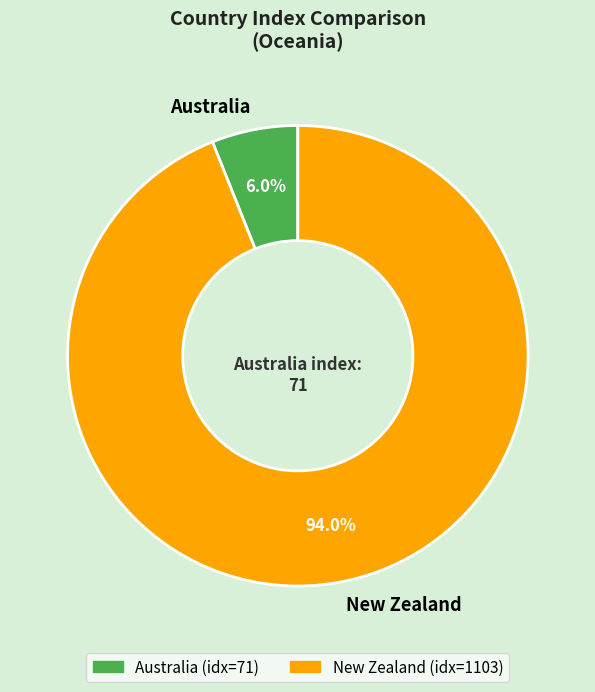

To the nearest percent, what is the average slice percentage?

50%